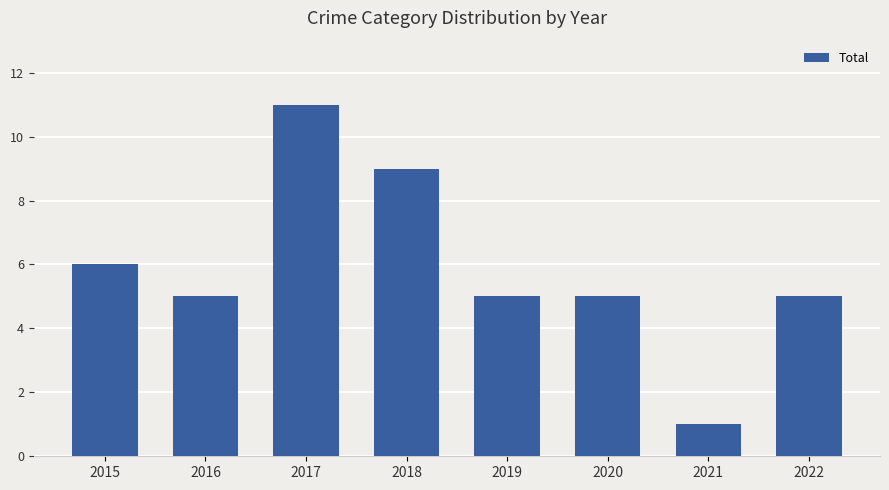

True or false: the data shows 8 at 2019.

False